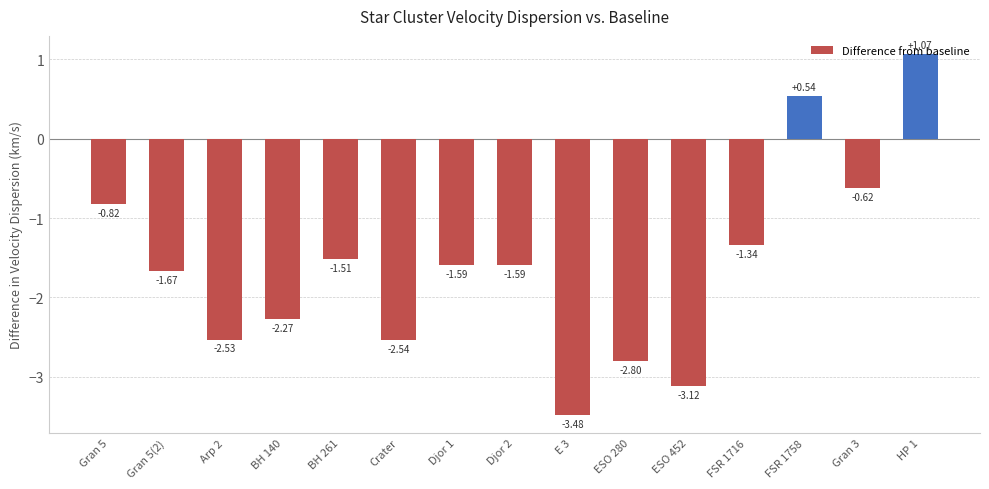

At which label does the data first exceed -1?

Gran 5